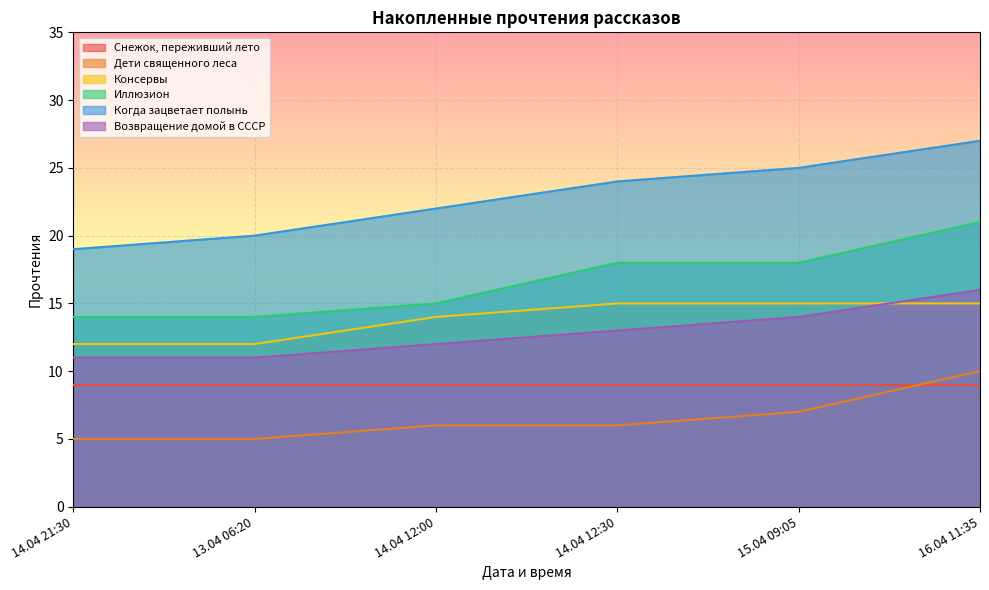

True or false: Когда зацветает полынь has more than 0 points higher than both neighbors.

False